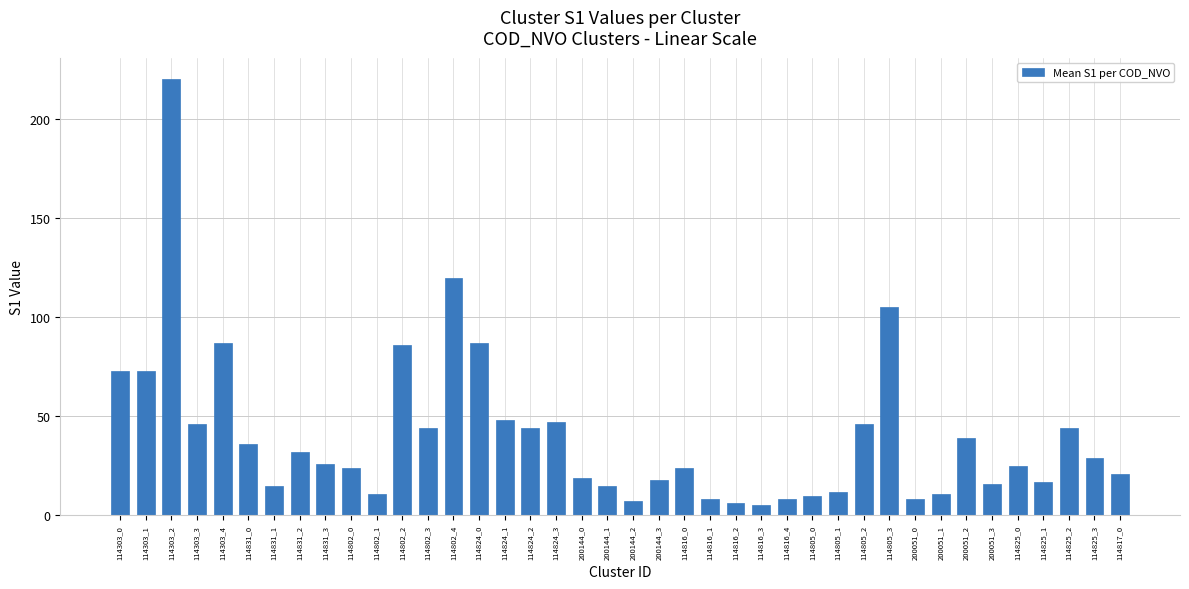

The value at 114816_4 is 8. True or false?

True